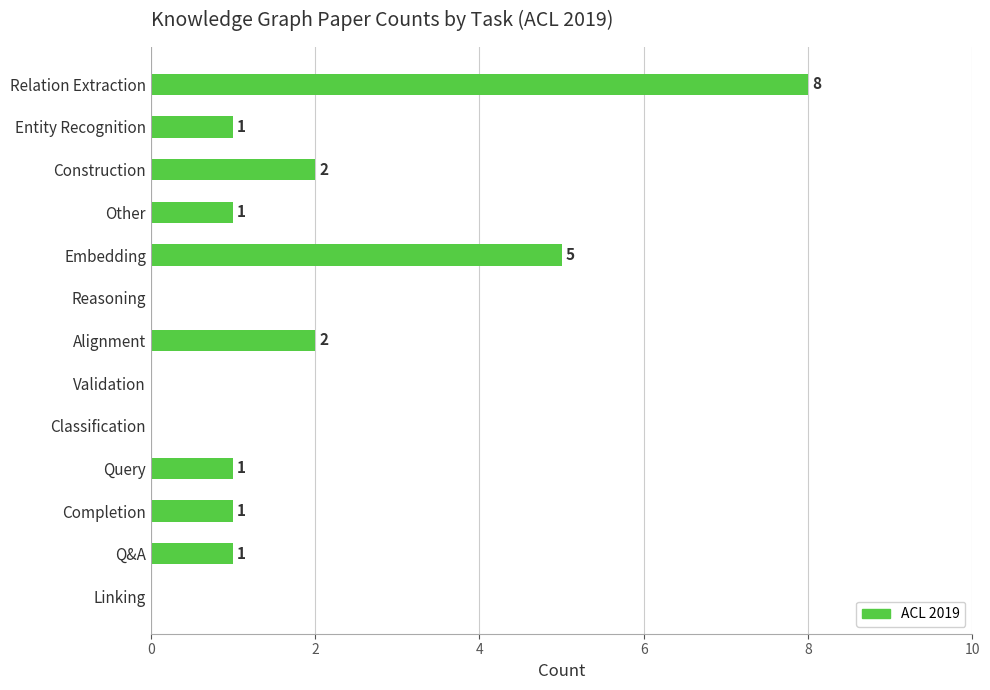

How many series are shown in this chart?

1